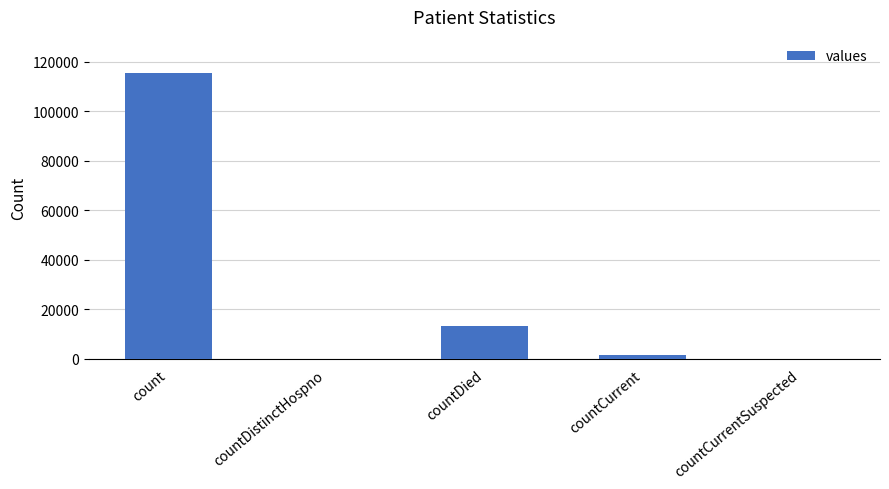

Between countCurrentSuspected and countDied, which is larger?

countDied